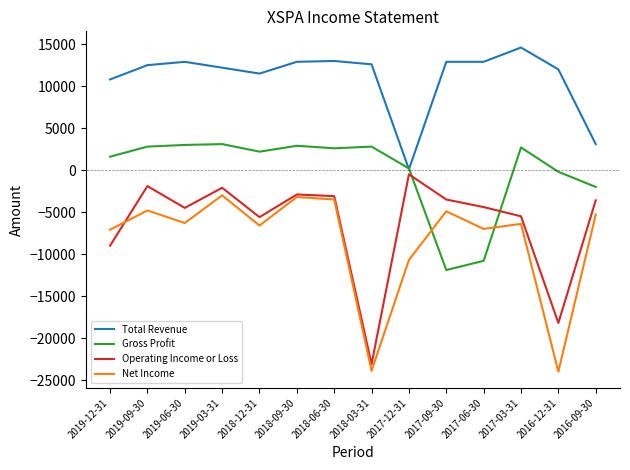

Which series has the largest total across all categories?

Total Revenue